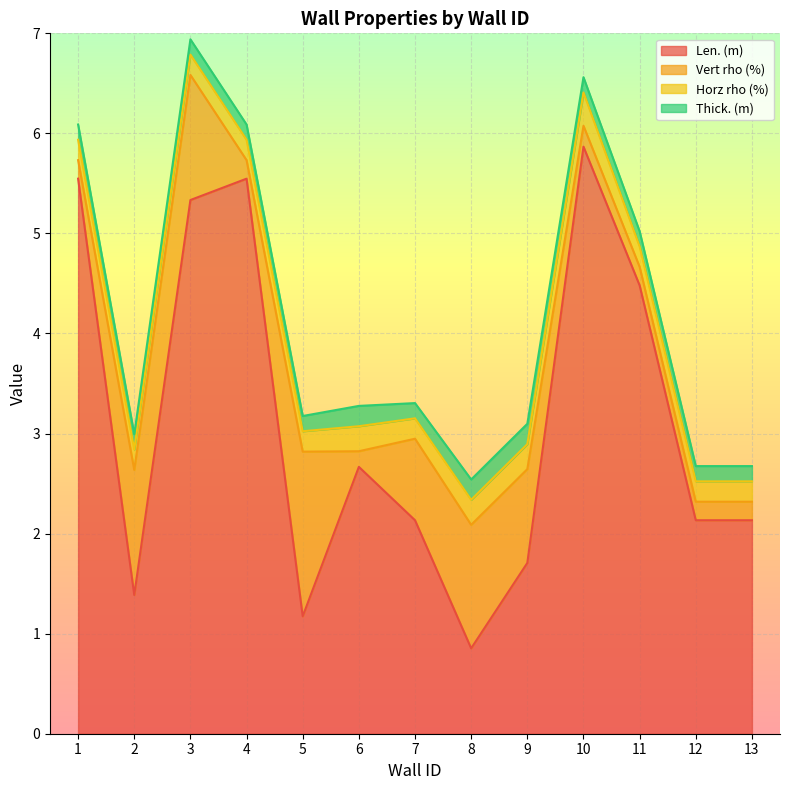

What is the total value across all series at 2?

3.0